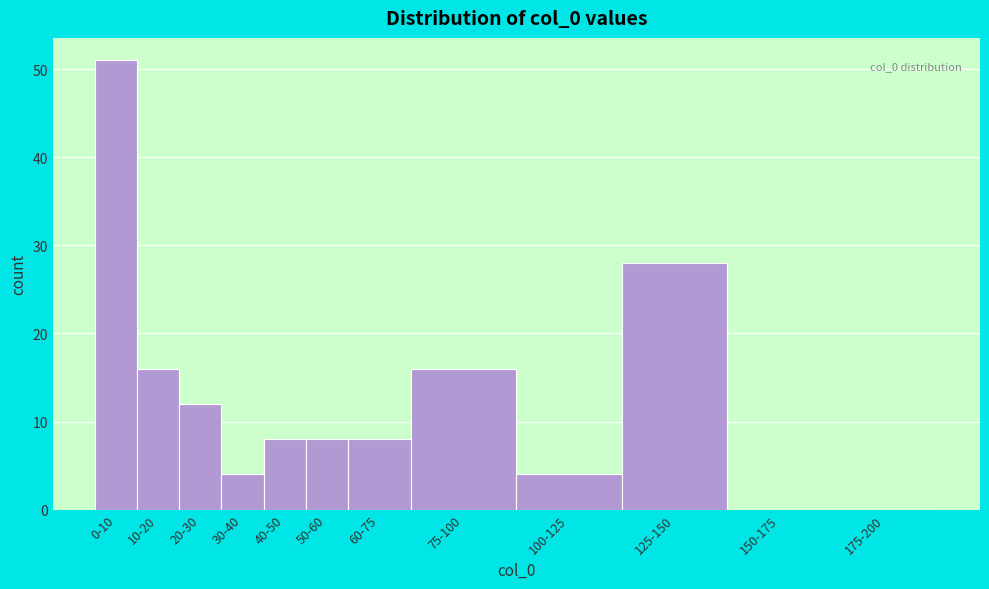

Reading right to left, list all the values displayed in this chart.

175-200=0	150-175=0	125-150=28	100-125=4	75-100=16	60-75=8	50-60=8	40-50=8	30-40=4	20-30=12	10-20=16	0-10=51